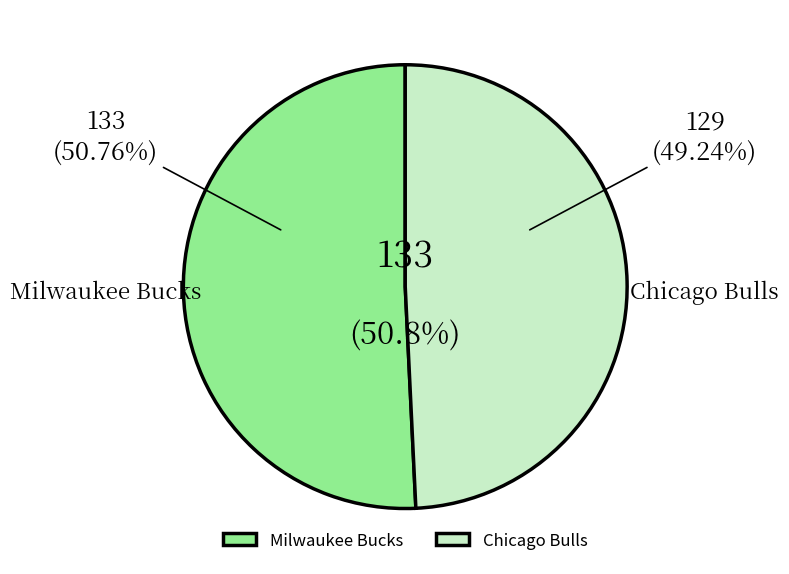

What is the change in value from Milwaukee Bucks to Chicago Bulls?

-4